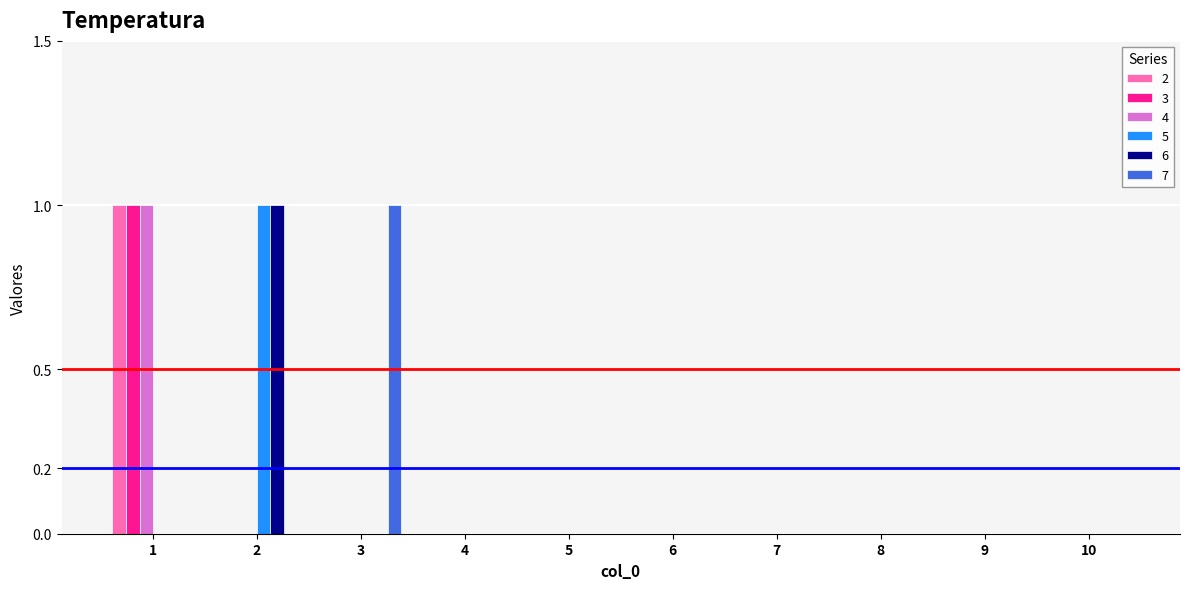

Is the value of 6 at 2 greater than the value of 5 at 9?

Yes